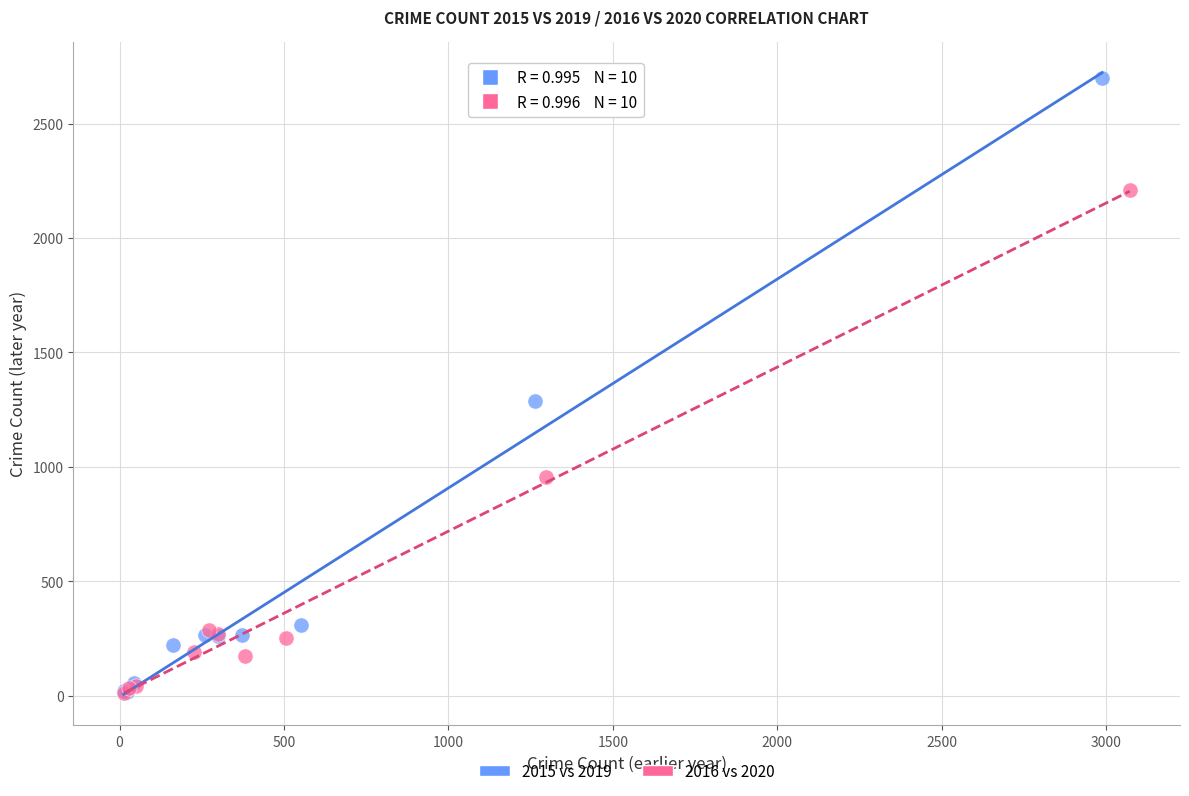

Which series contains the highest Y value?

2015 vs 2019